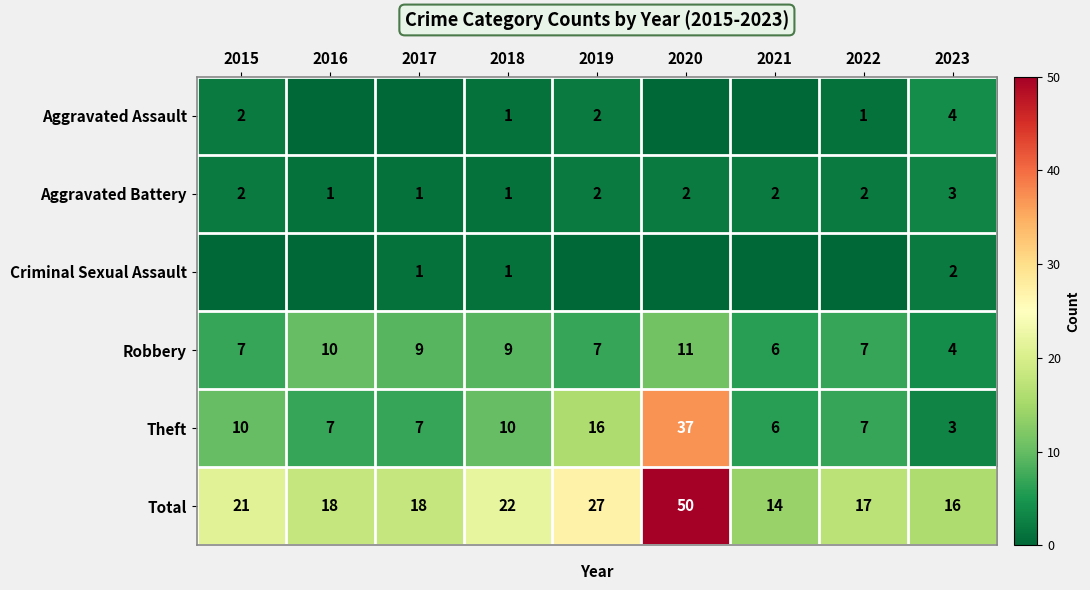

How many values in the Theft series are below 7?

2